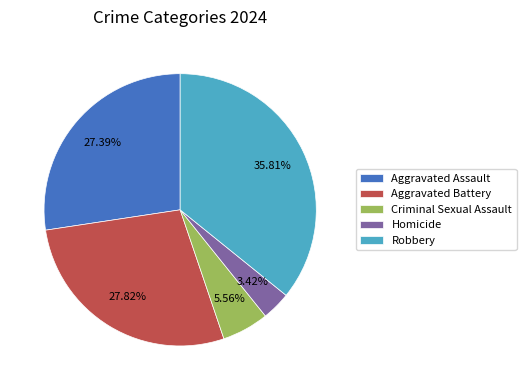

Between Criminal Sexual Assault and Aggravated Assault, which is larger?

Aggravated Assault